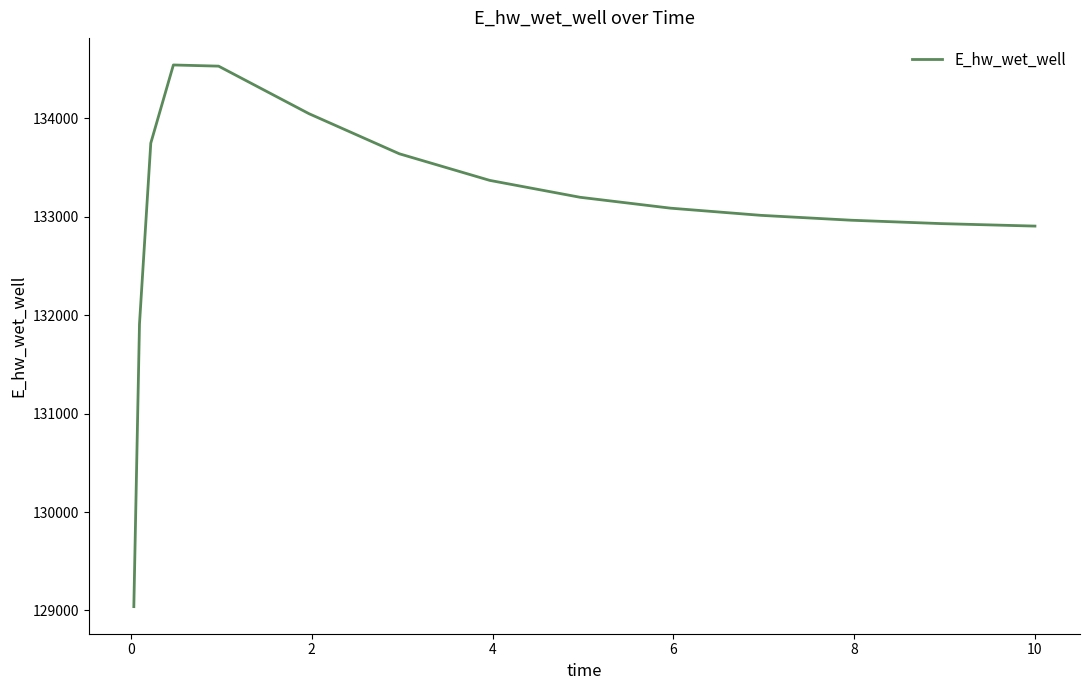

True or false: there are more than 0 points higher than both neighbors.

True